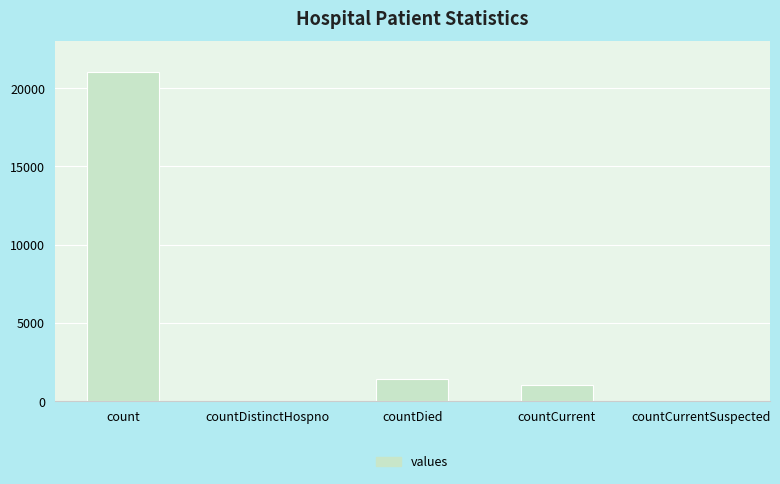

What is the difference between the values at countDied and countCurrent?

399